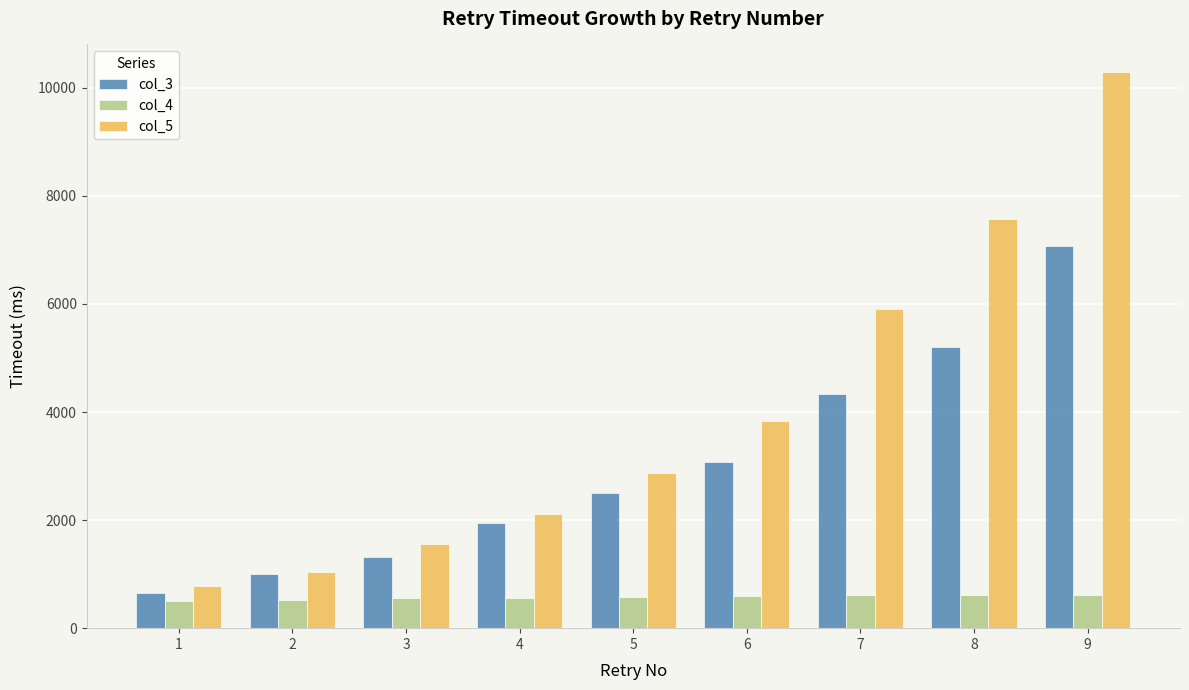

Is the value of col_5 at 8 greater than the value of col_3 at 7?

Yes